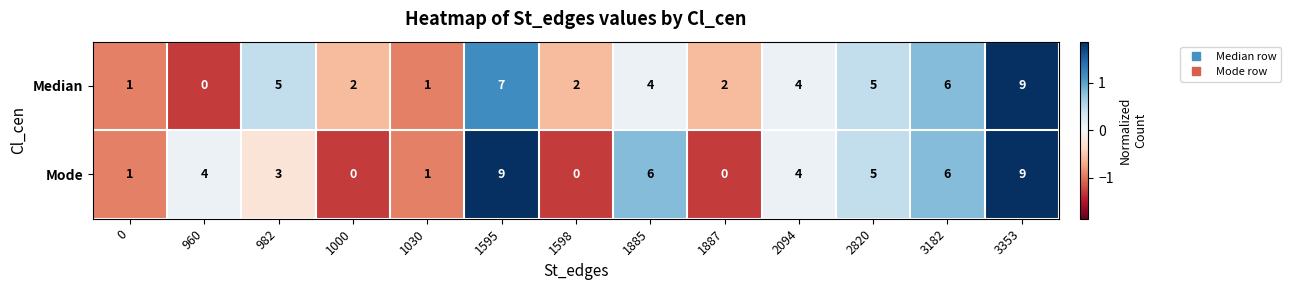

At which category is the sum across all series the highest?

3353